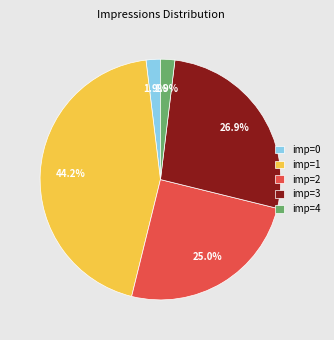

Is the sum of imp=3 and imp=0 greater than half?

No